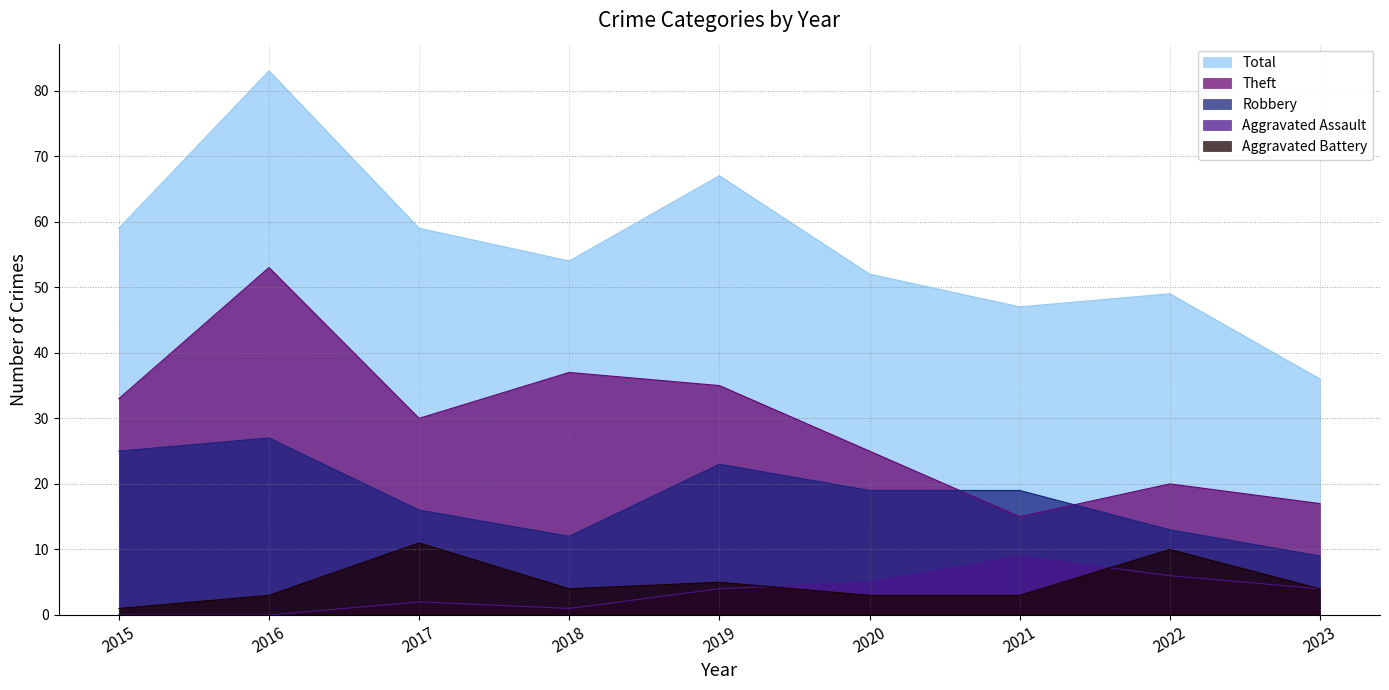

What value does the Theft series have at 2020?

25